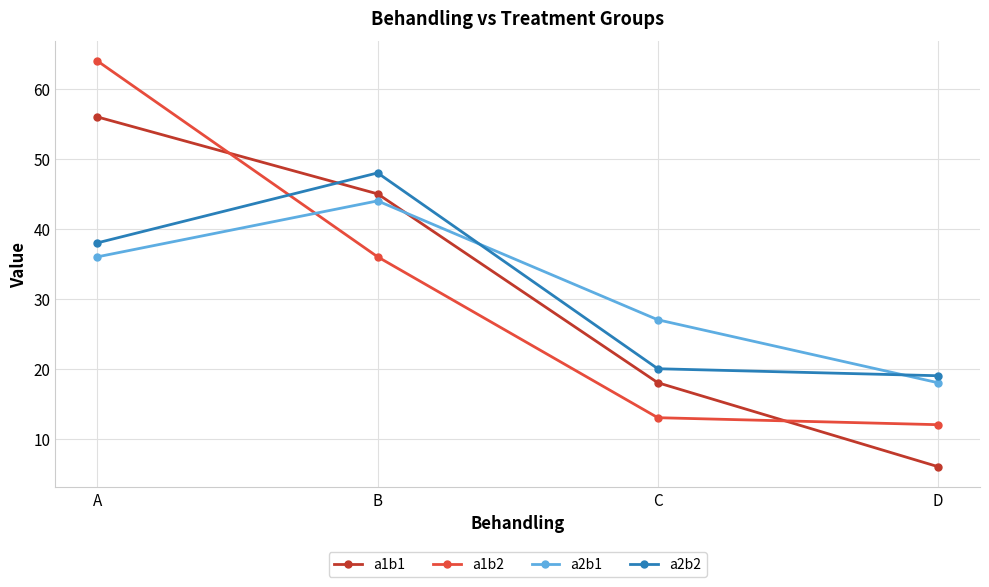

What is the value of the a1b1 point at the 4th from the left?

6